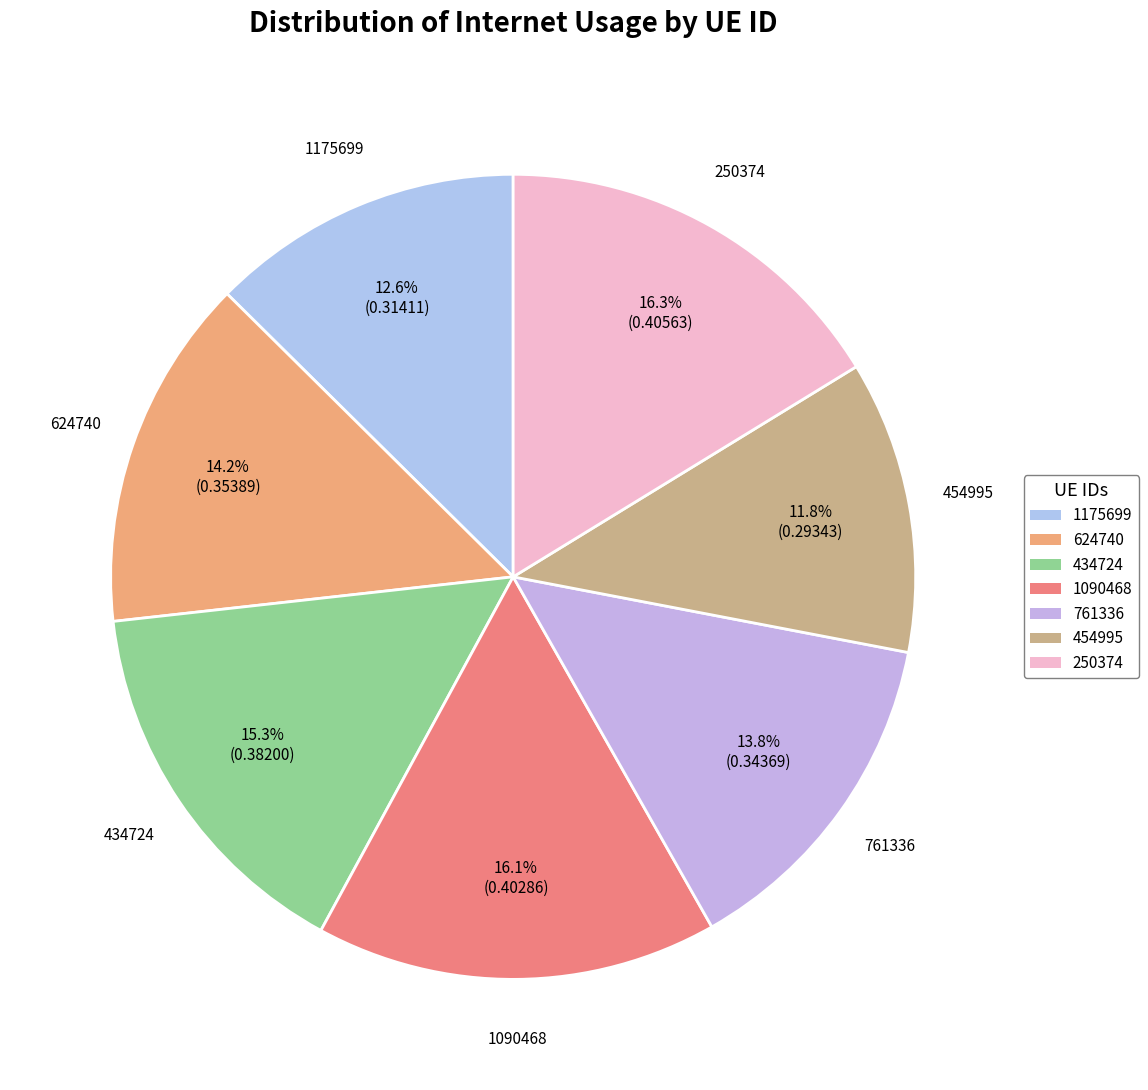

Which category has the smallest portion of the pie?

454995